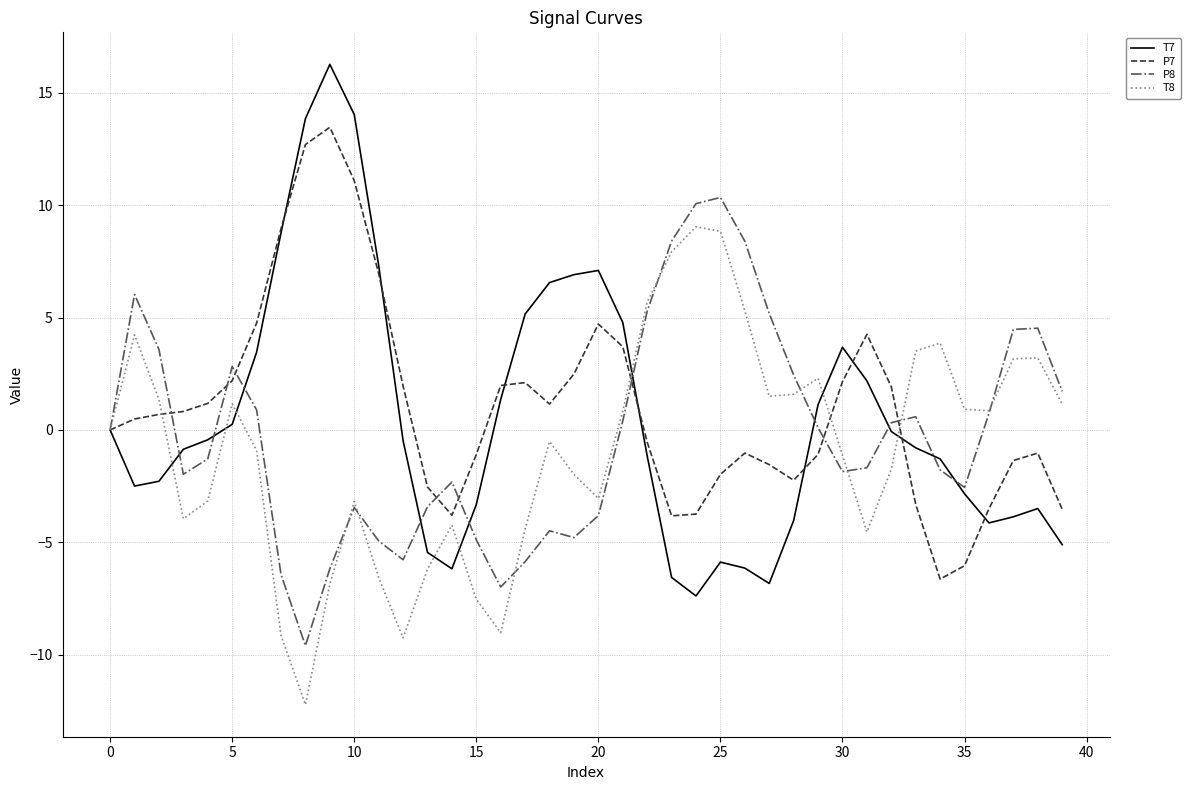

What is the minimum value shown in the chart?

-12.2